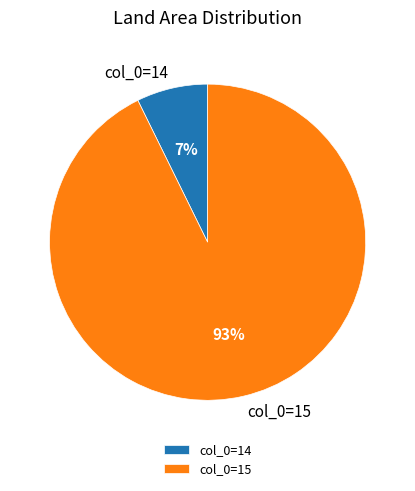

To the nearest percent, what is the combined percentage of col_0=14 and col_0=15?

100%